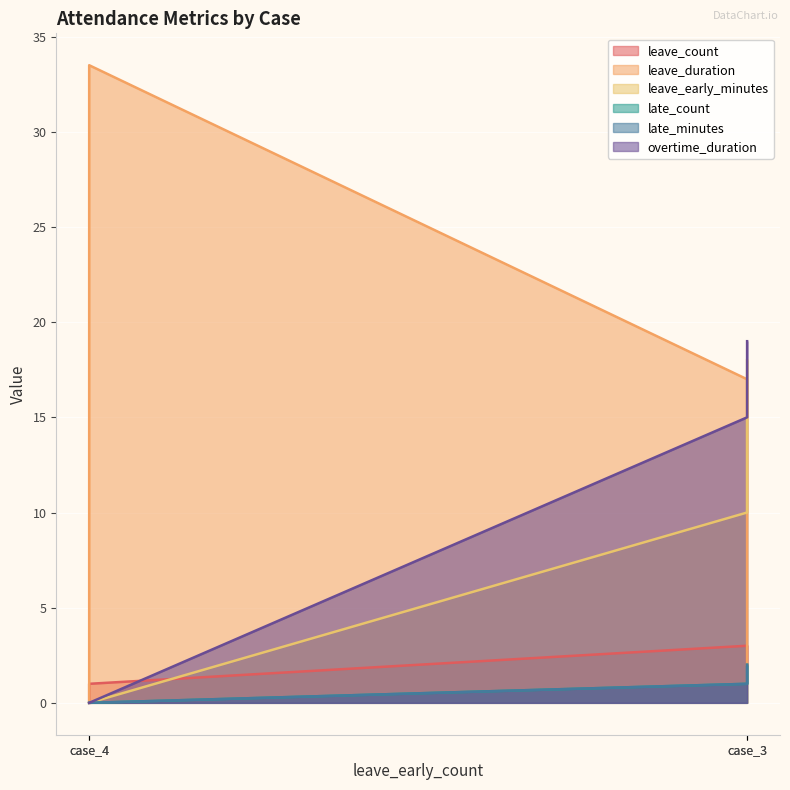

True or false: leave_count and leave_duration cross at least once.

False